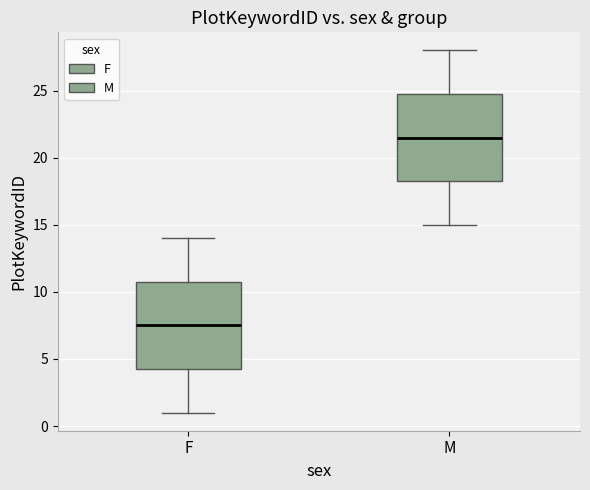

Reading left to right, transcribe this box plot: for each box, give where its median line is, the range the box spans, and where its two whiskers end, as read against the y-axis. The values are not printed on the chart, so give them approximately, as read against the axis.

F: median 7.5, box 4.5 to 11.0, whiskers 1.0 to 14.0
M: median 21.5, box 18.5 to 25.0, whiskers 15.0 to 28.0